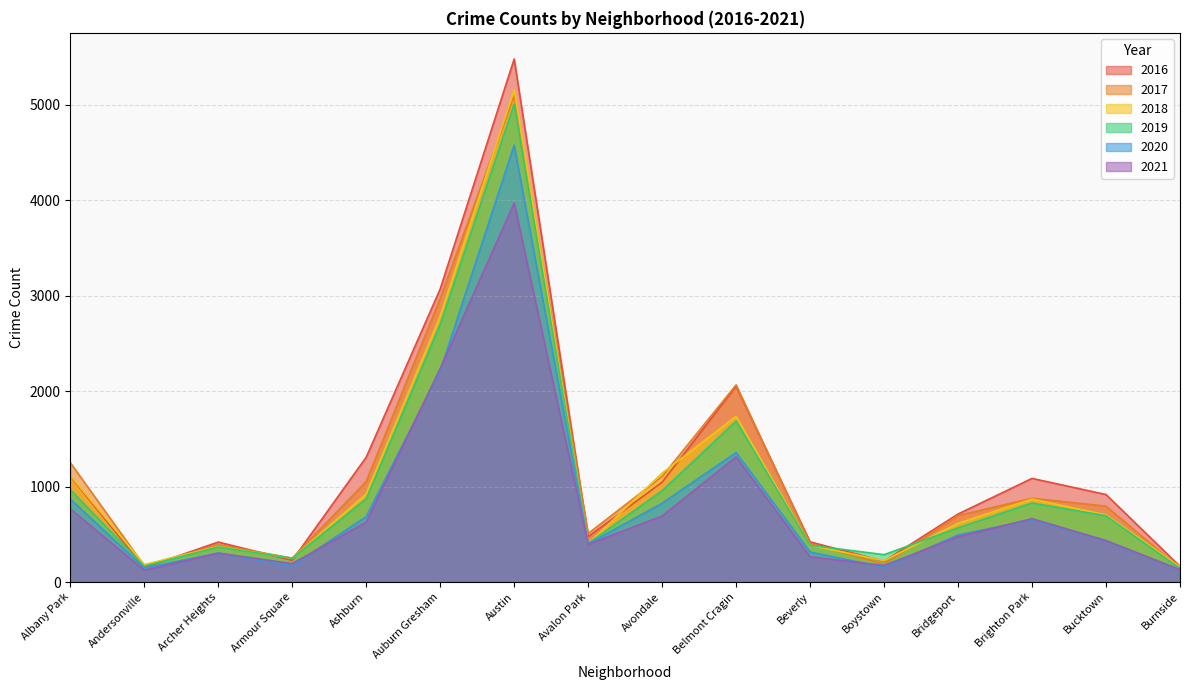

True or false: 2020 has a value of 1421 at Albany Park.

False